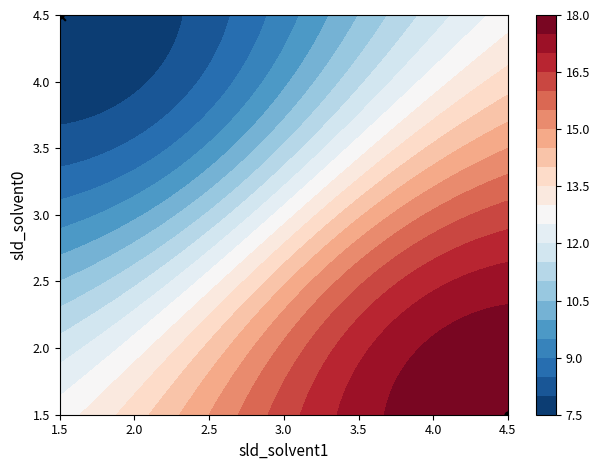

Which category has the lowest value across all series?

4.5